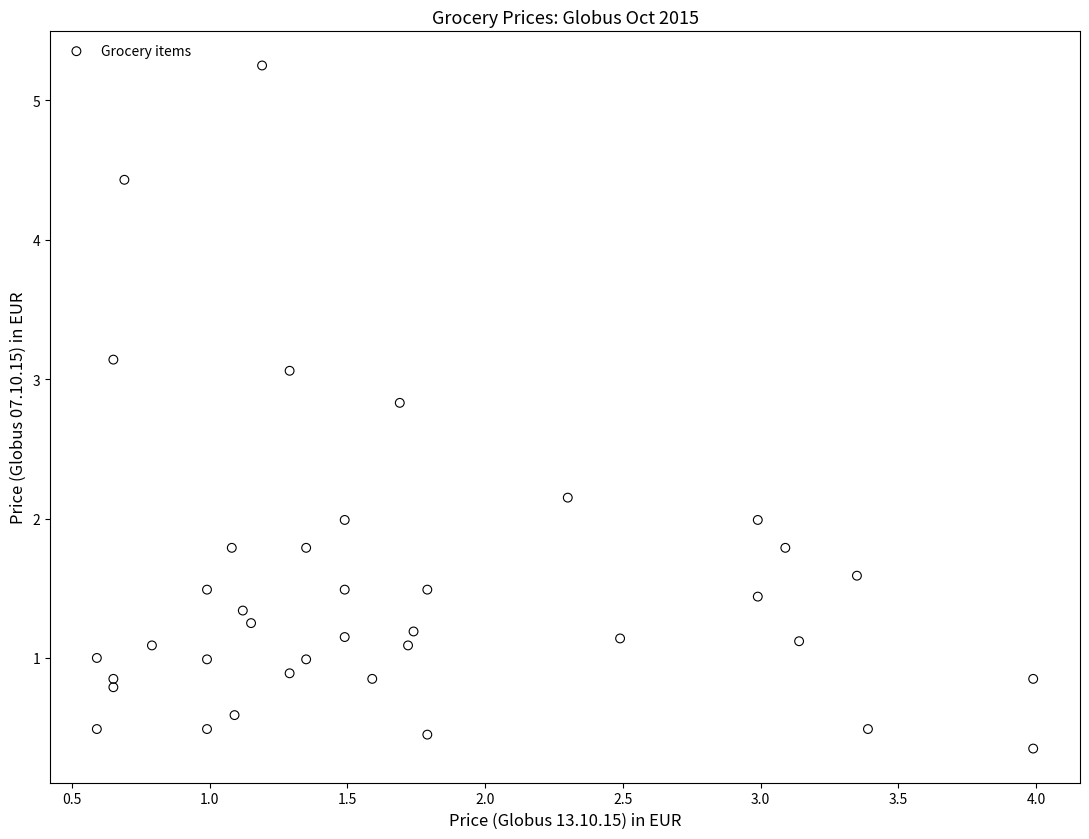

What is the range of Y values (max minus min)?

4.9